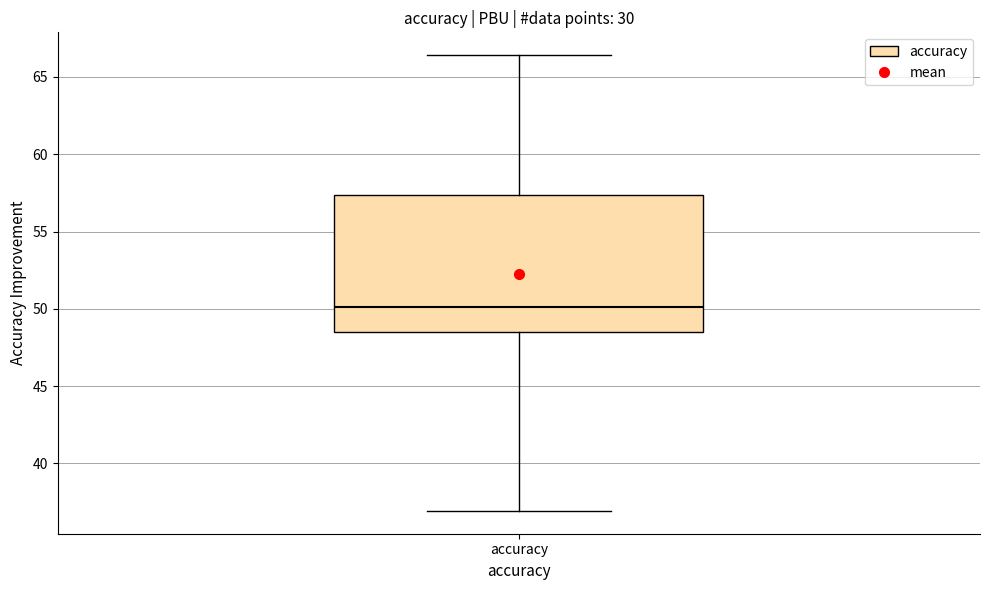

Transcribe this box plot: give where the median line is, the range the box spans, and where the two whiskers end, as read against the y-axis. The values are not printed on the chart, so give them approximately, as read against the axis.

median 50.0, box 48.5 to 57.5, whiskers 37.0 to 66.5